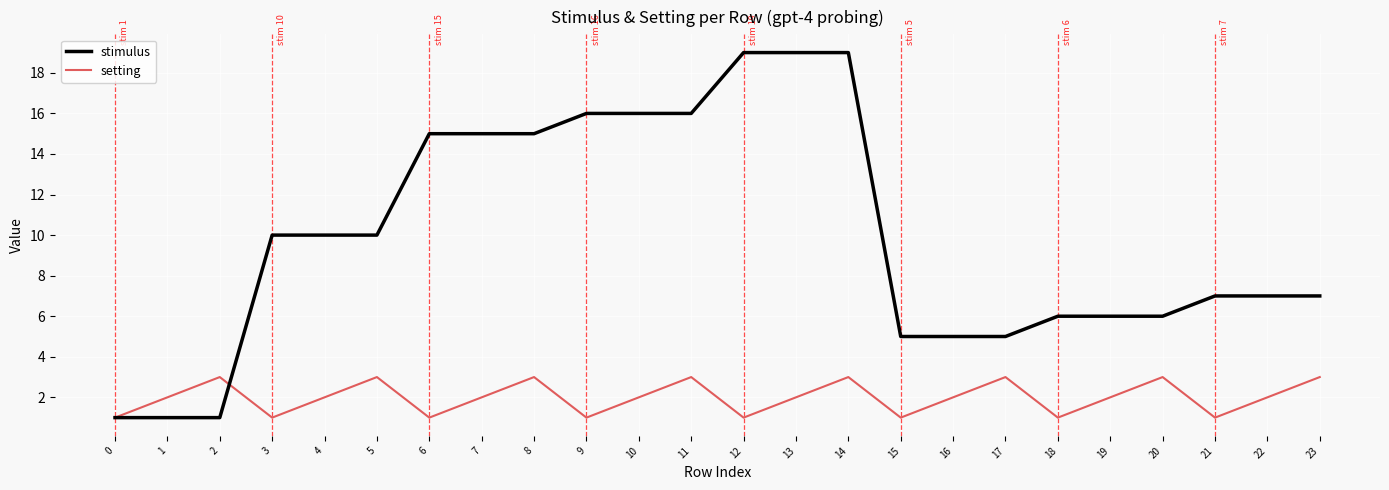

What are all the series names shown in the legend?

stimulus, setting